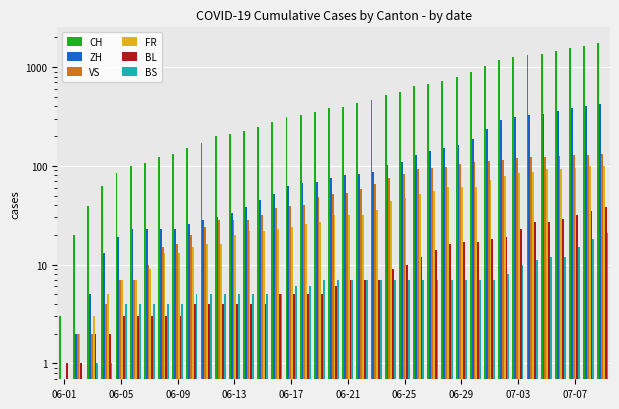

Which series has the largest range (max minus min)?

CH